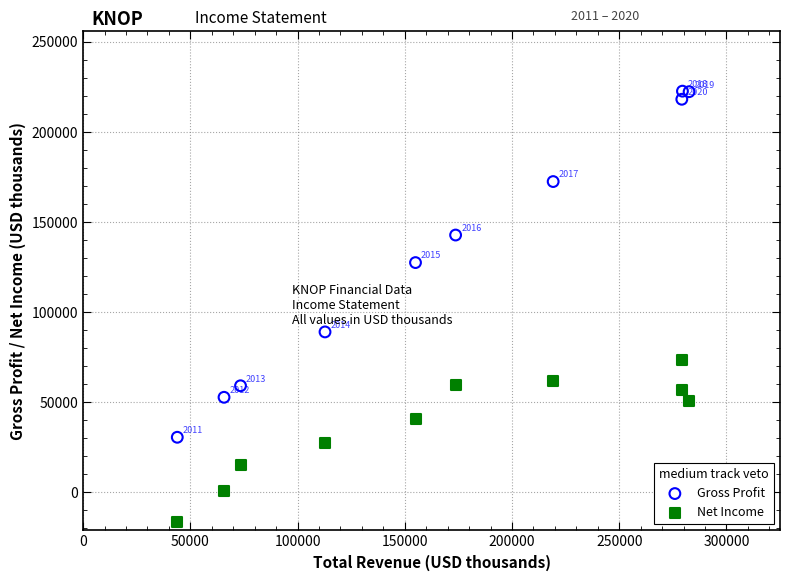

Which series reaches the minimum Y coordinate?

Net Income